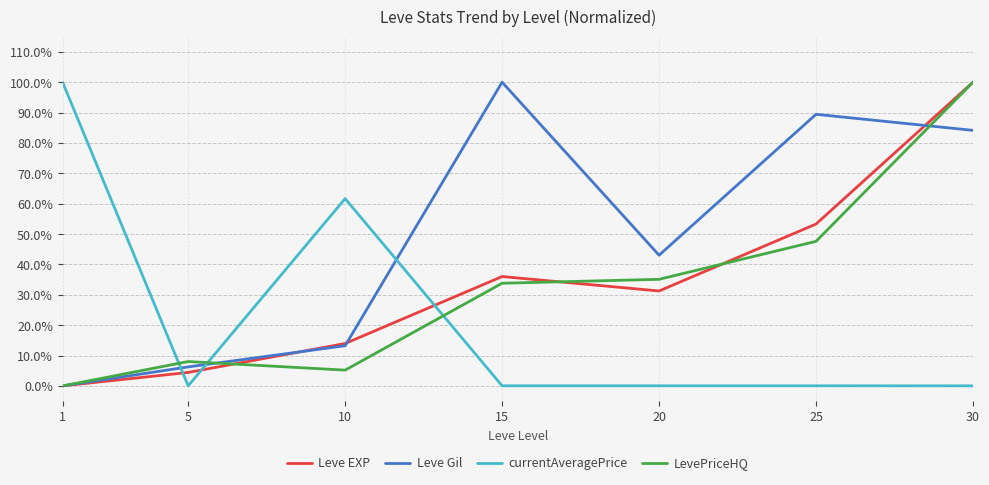

The LevePriceHQ series shows 8.0 at 5. True or false?

True